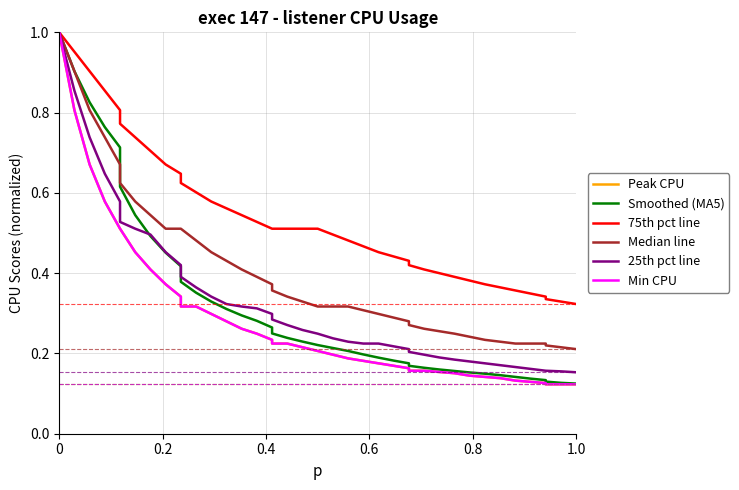

The Smoothed (MA5) series shows 1.1 at 0.8. True or false?

False